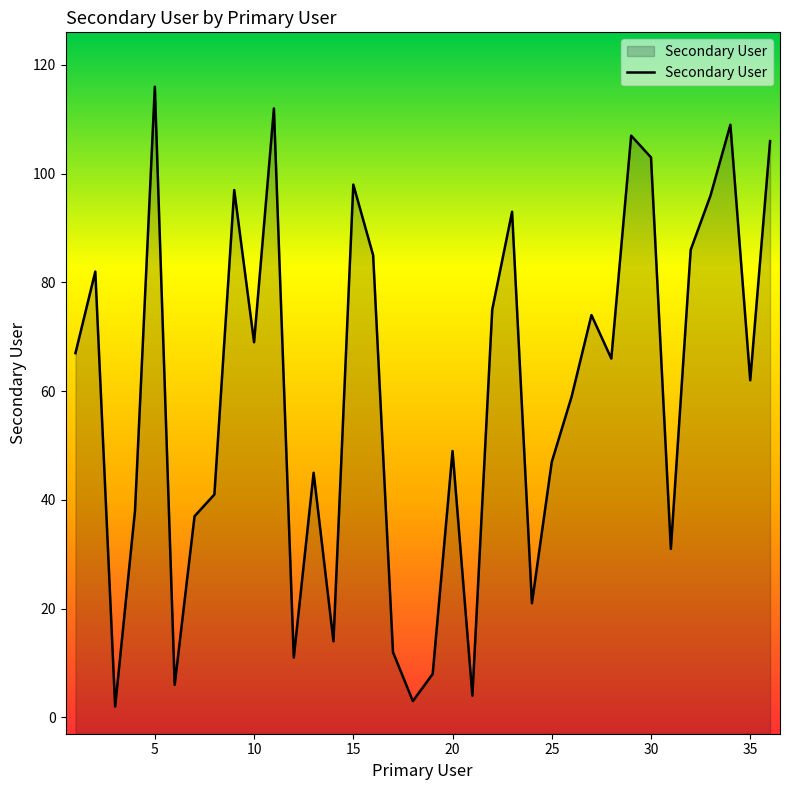

Count the number of values greater than 66.

17